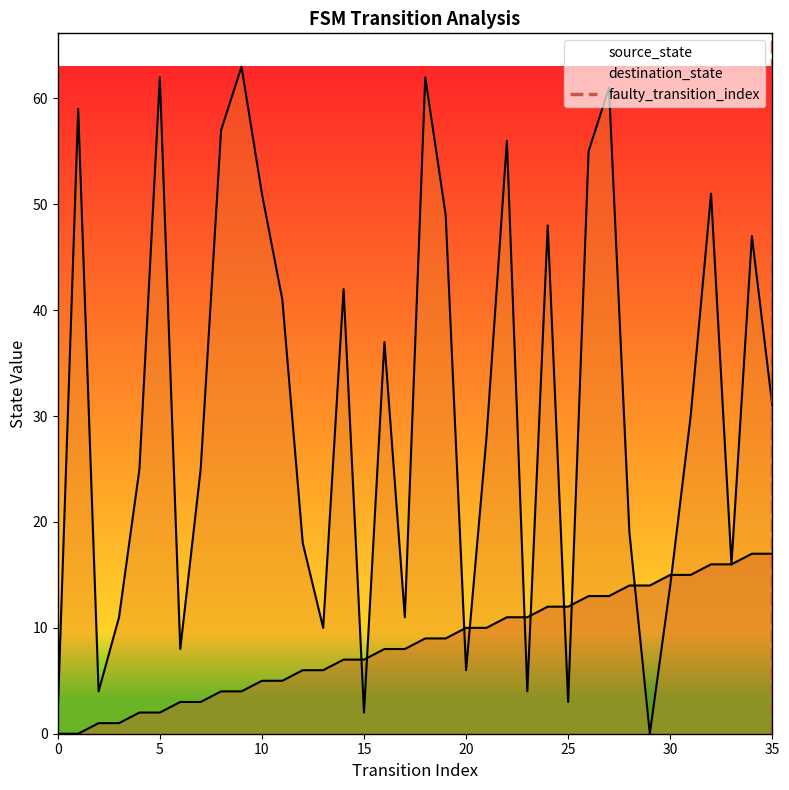

Count the values in the range 0 to 1.

2